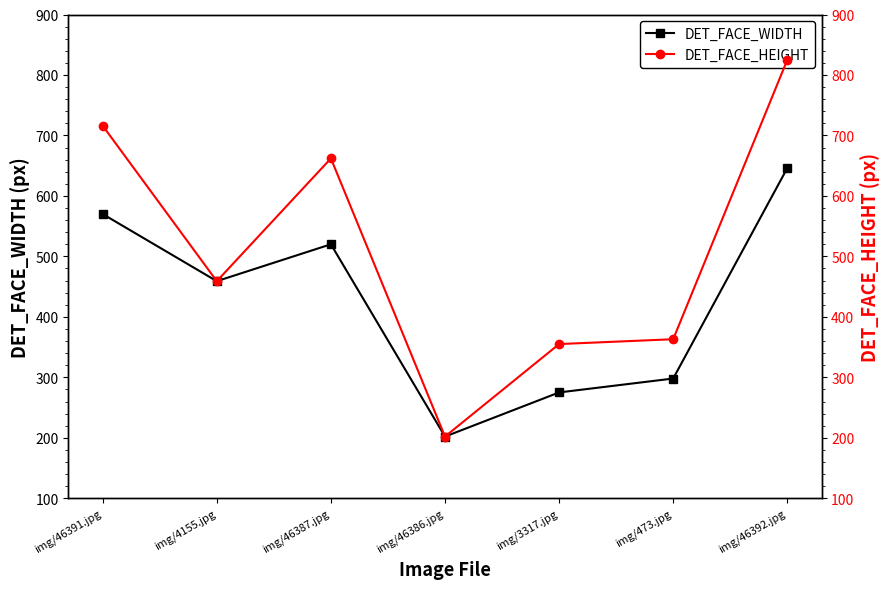

Where is the first local minimum for DET_FACE_WIDTH?

img/4155.jpg